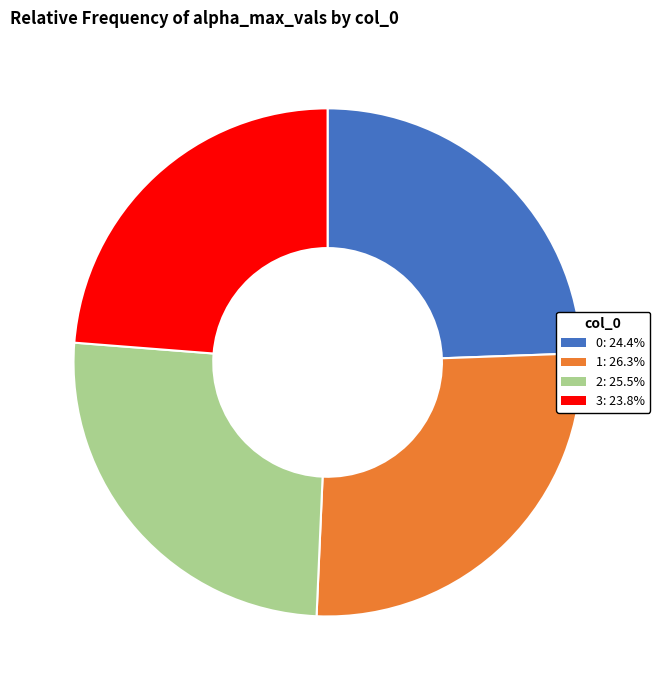

How many slices are in this pie chart?

4